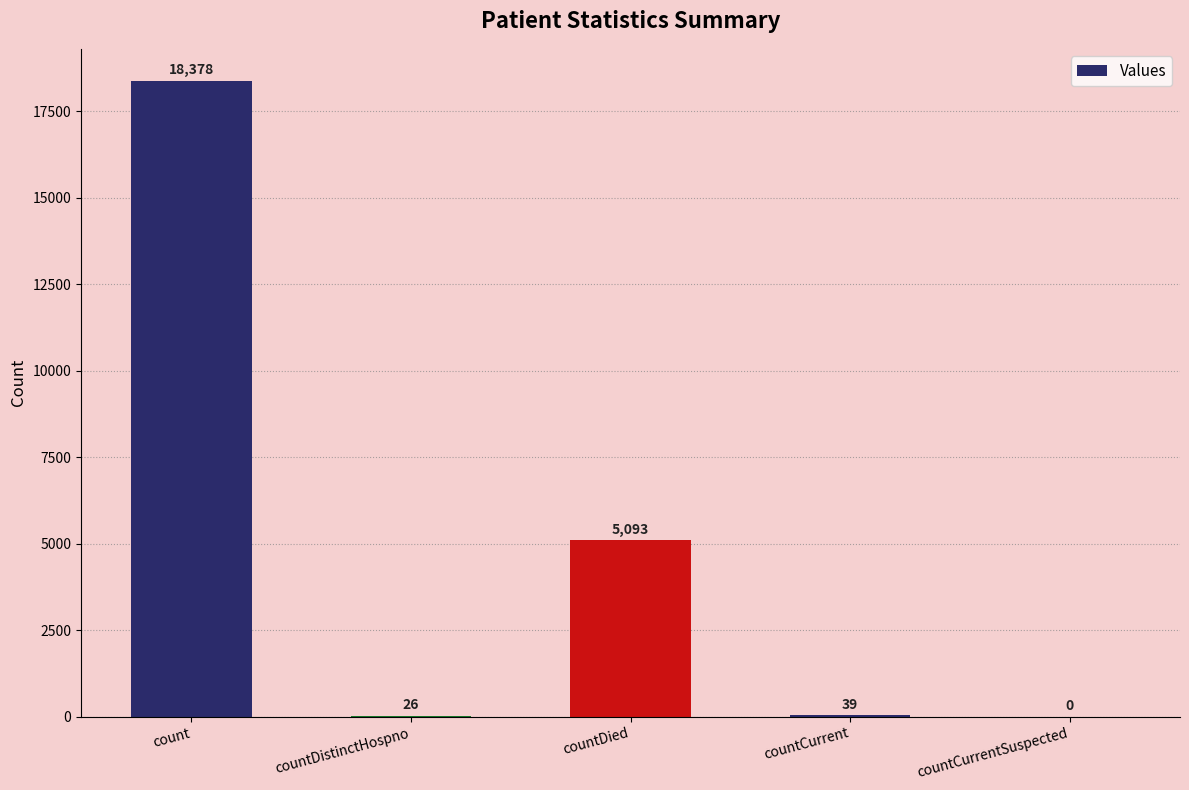

Reading left to right, what are all the values shown in this chart?

count=18378	countDistinctHospno=26	countDied=5093	countCurrent=39	countCurrentSuspected=0